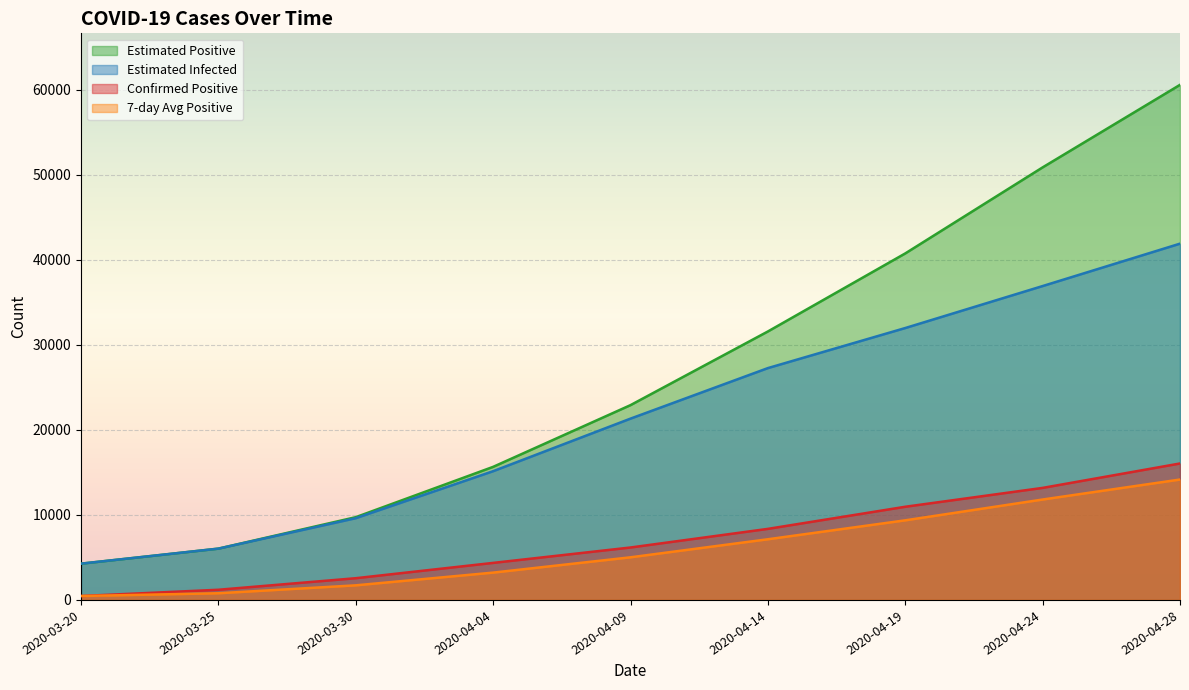

Reading left to right, what are all the values shown in this chart?

positive: 461.0	1197.0	2555.0	4355.0	6166.0	8356.0	10956.0	13174.0	16044.0
positive7: 461.0	785.8	1716.4	3212.7	5012.6	7134.1	9360.4	11806.7	14157.3
Einfected: 4264.1	6033.0	9613.9	15138.6	21319.1	27259.9	31970.8	36906.7	41890.7
Epositive: 4264.1	6034.3	9731.7	15648.9	22905.5	31566.8	40743.1	50860.6	60565.0